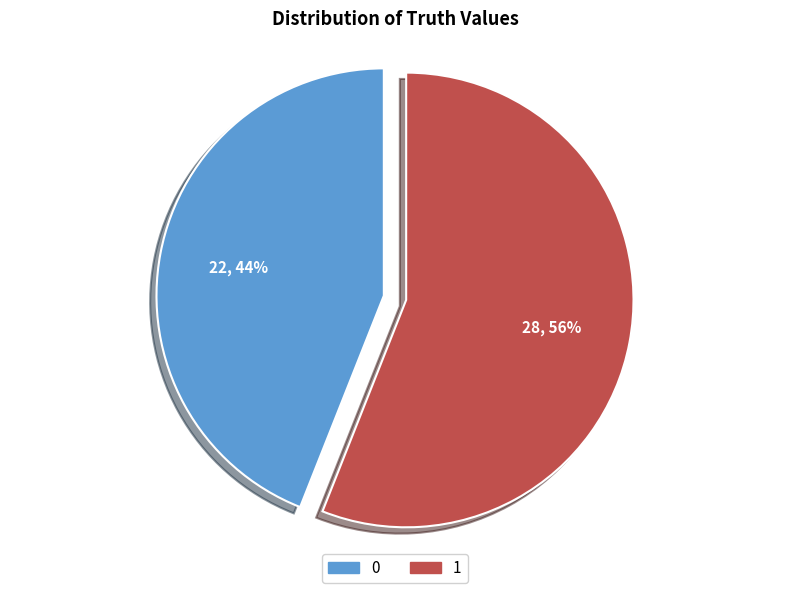

What percentage is the 1 slice, to the nearest percent?

56%